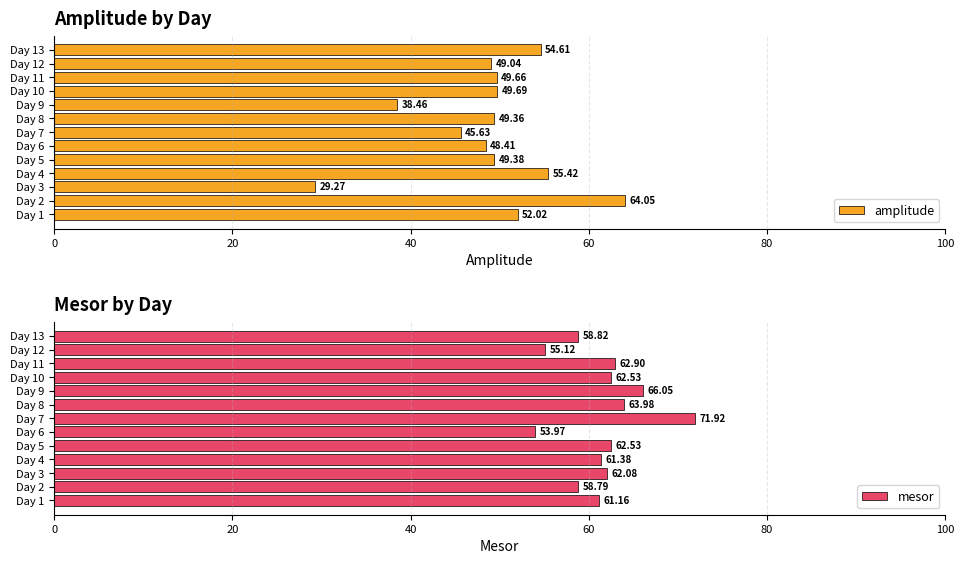

What is the maximum value for amplitude?

64.0